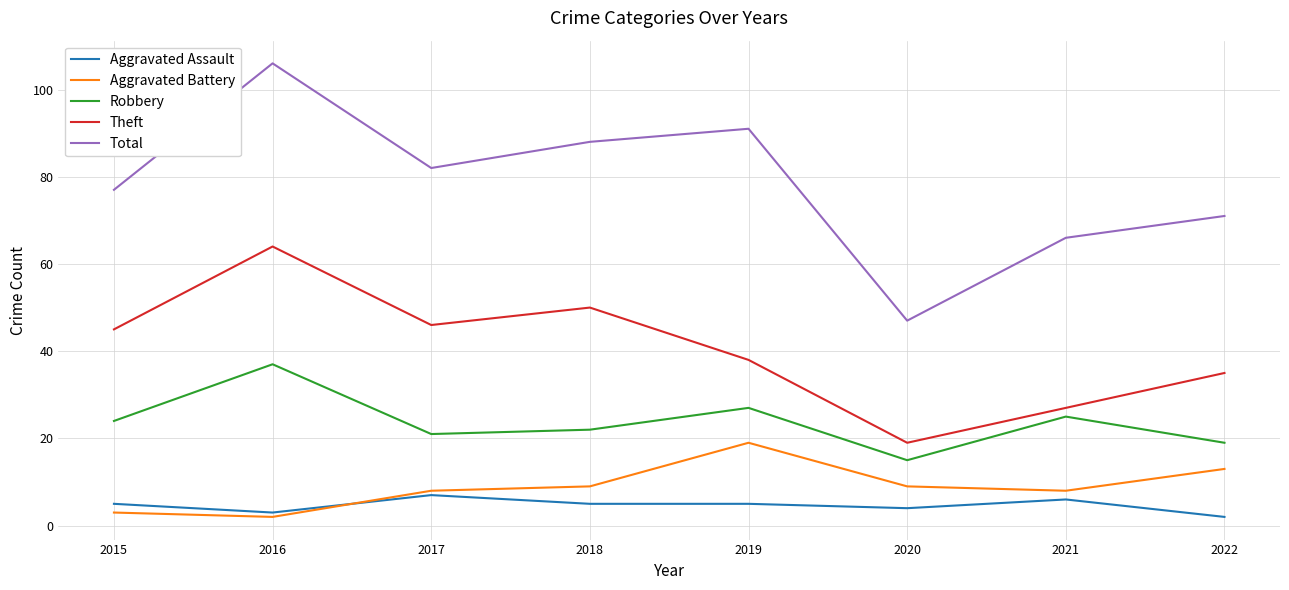

At which category does Aggravated Battery reach its first local peak?

2019